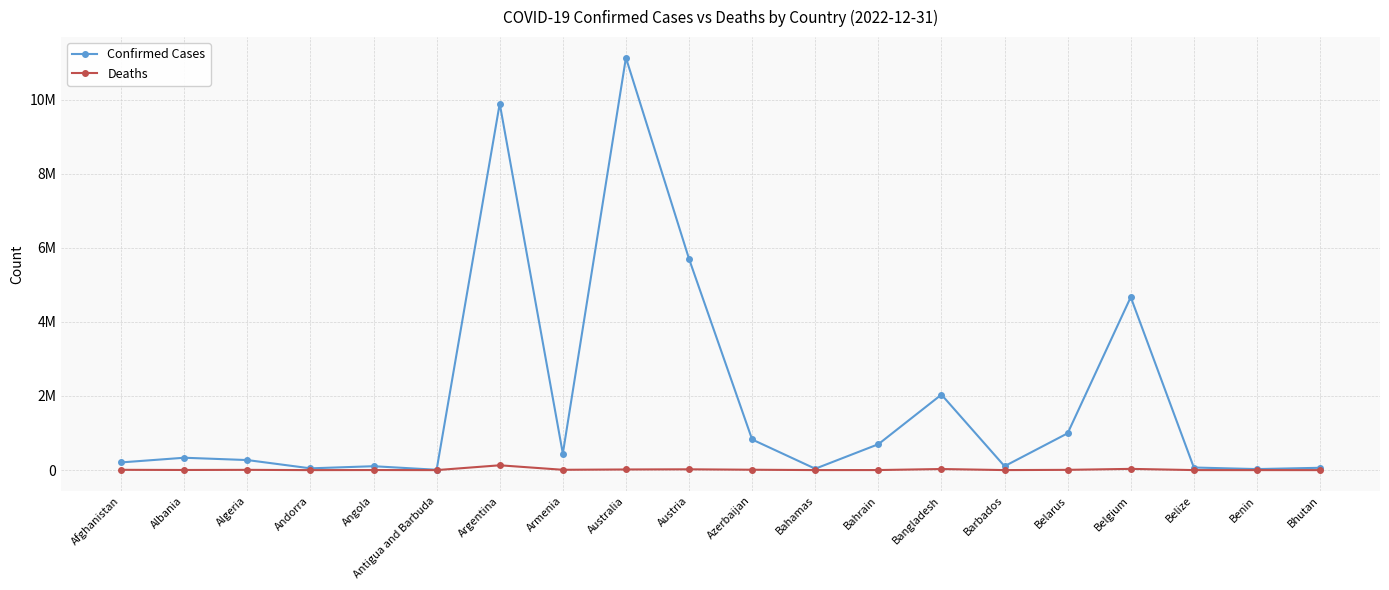

Which series has the largest total across all categories?

Confirmed Cases